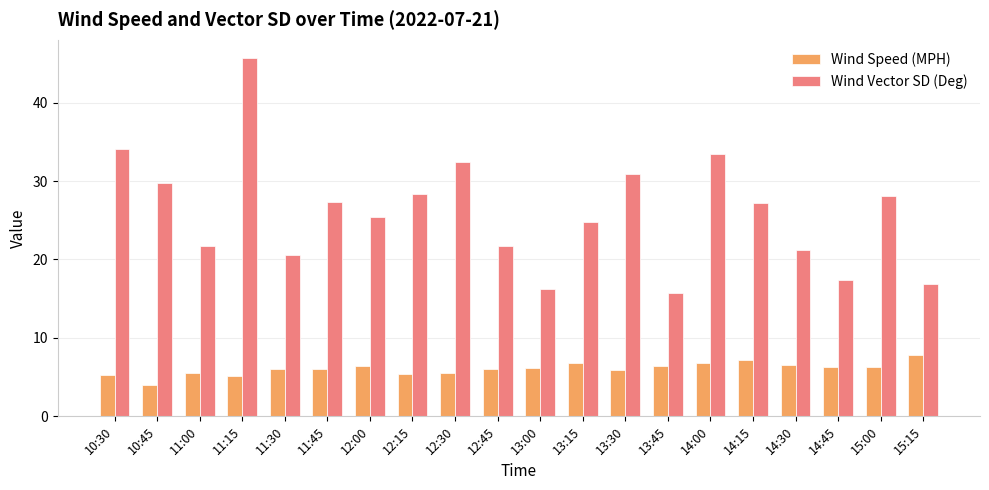

What is the label of the 2nd bar from the right?

15:00